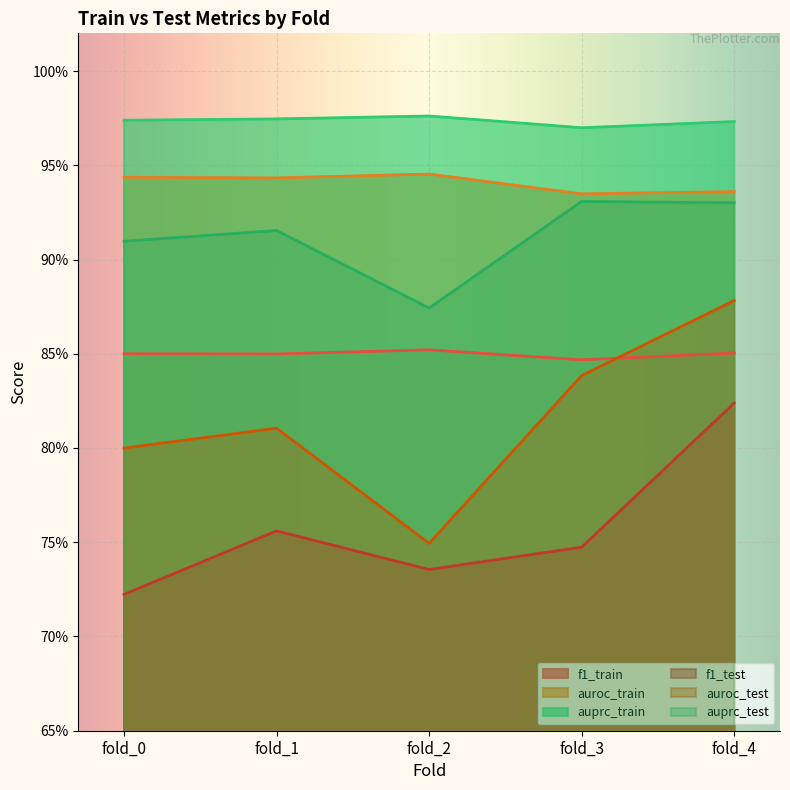

How many f1_train values are between 0 and 1?

5